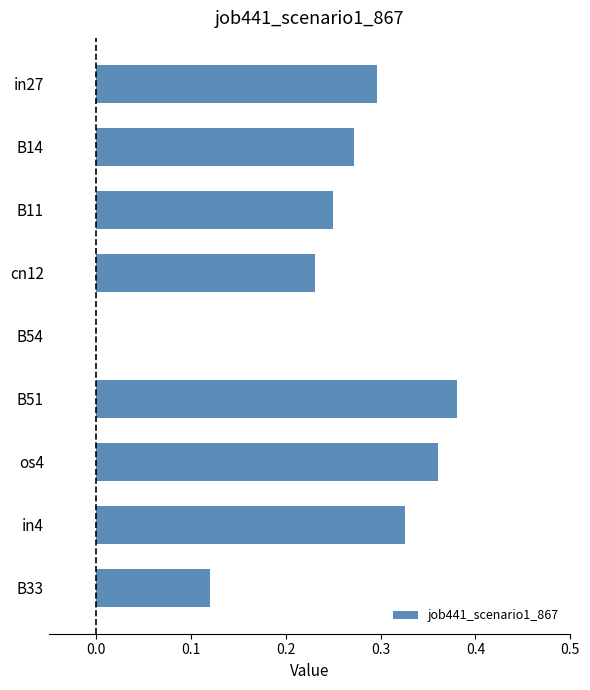

What is the sum of all values?

2.2